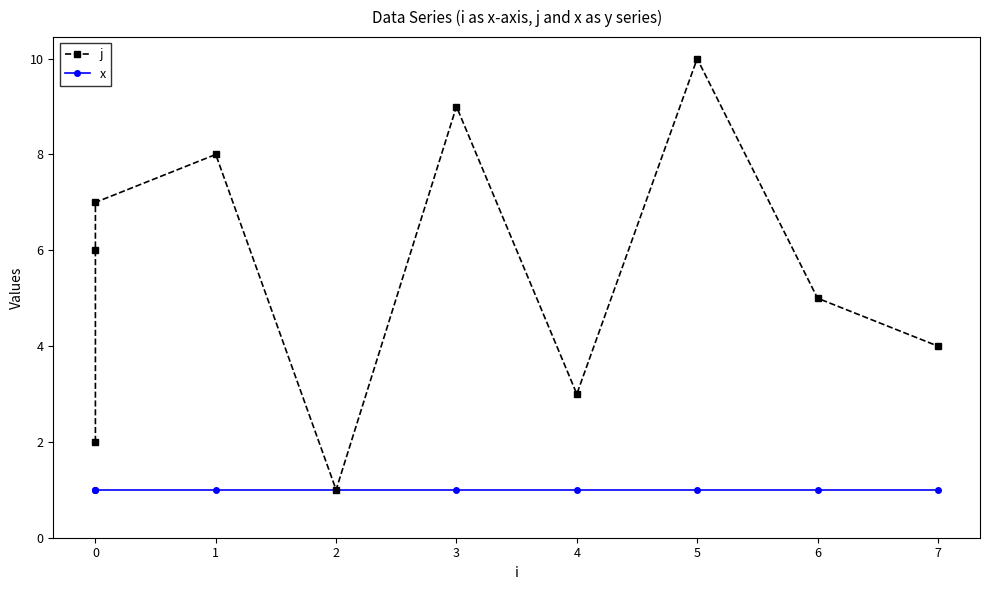

True or false: j and x intersect in this chart.

False